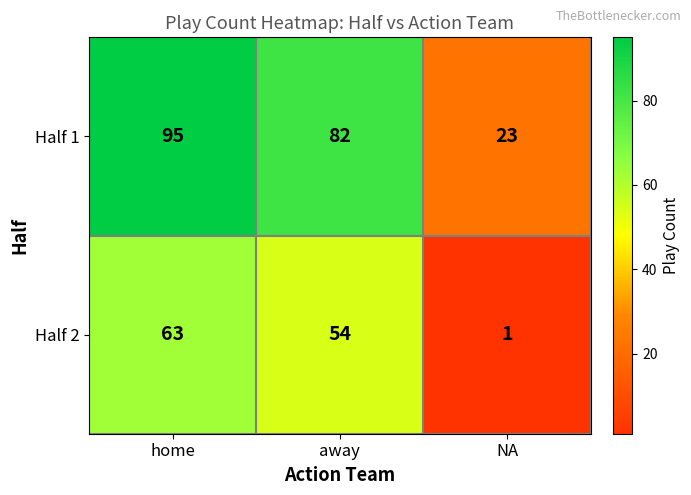

Rank the series at NA from highest to lowest value.

Half 1, Half 2